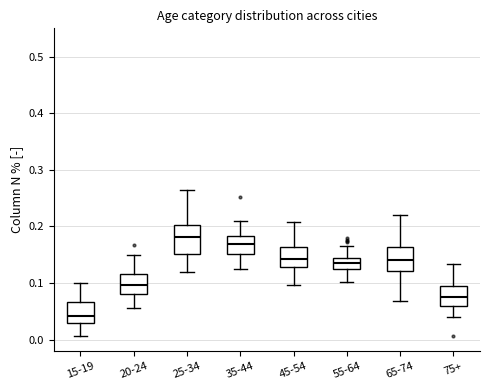

Reading left to right, transcribe this box plot: for each box, give where its median line is, the range the box spans, and where its two whiskers end, as read against the y-axis. The values are not printed on the chart, so give them approximately, as read against the axis.

15-19: median 0.04, box 0.03 to 0.07, whiskers 0.01 to 0.10
20-24: median 0.10, box 0.08 to 0.12, whiskers 0.06 to 0.15
25-34: median 0.18, box 0.15 to 0.20, whiskers 0.12 to 0.26
35-44: median 0.17, box 0.15 to 0.18, whiskers 0.13 to 0.21
45-54: median 0.14, box 0.13 to 0.16, whiskers 0.10 to 0.21
55-64: median 0.14 (inside the box), box 0.13 to 0.14, whiskers 0.10 to 0.17
65-74: median 0.14, box 0.12 to 0.16, whiskers 0.07 to 0.22
75+: median 0.08, box 0.06 to 0.09, whiskers 0.04 to 0.13